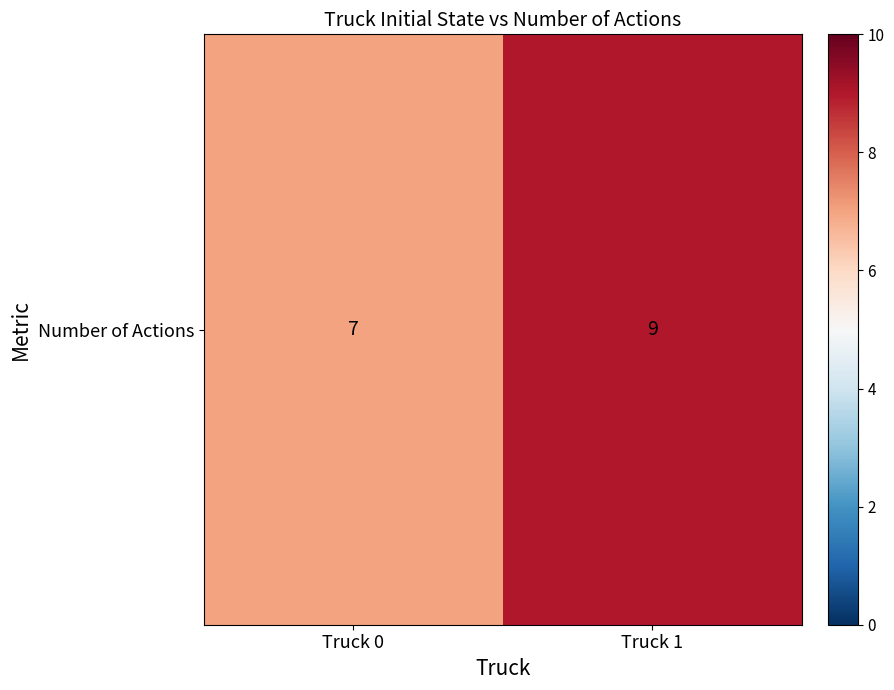

Rank the categories by value from highest to lowest.

Truck 1, Truck 0